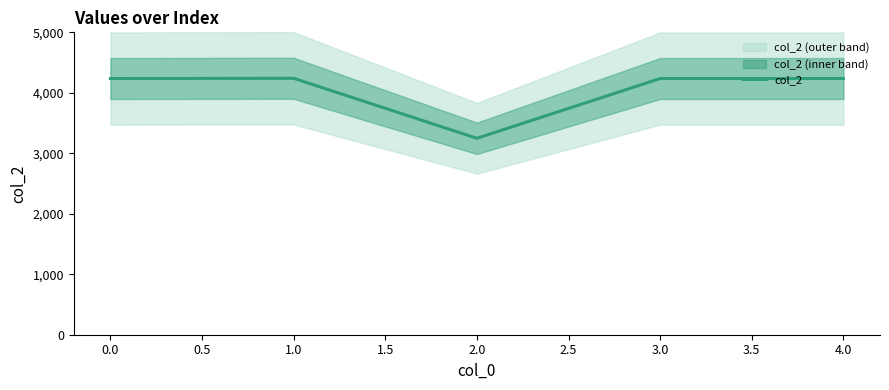

What is the sum of all values?

20196